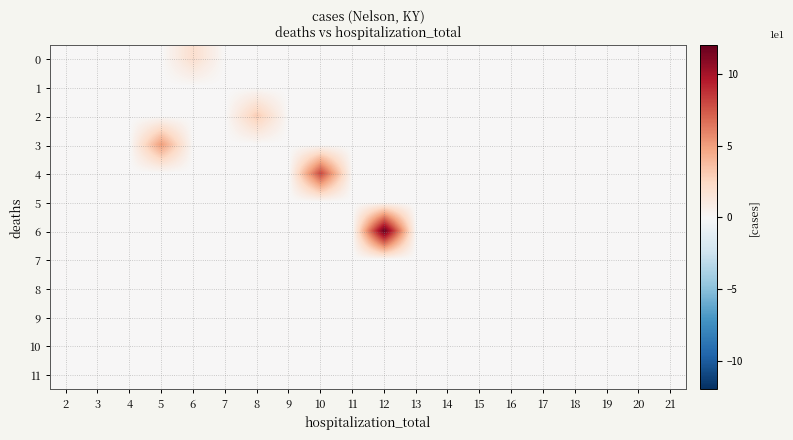

At 13, list the series in order from smallest to largest.

0, 1, 2, 3, 4, 5, 6, 7, 8, 9, 10, 11